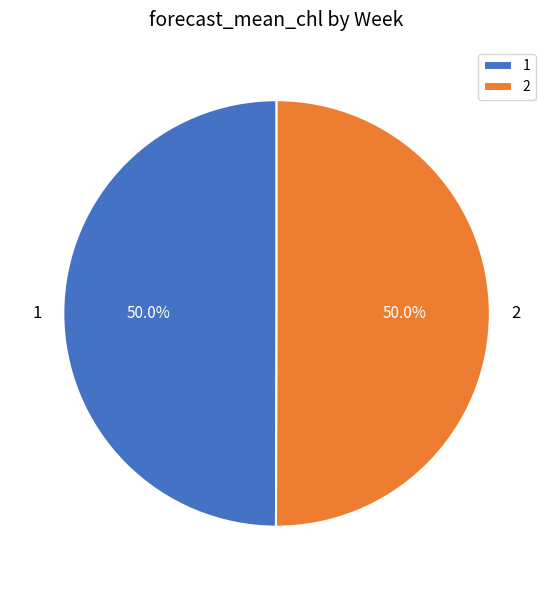

What percentage is NOT represented by 1?

50.0%